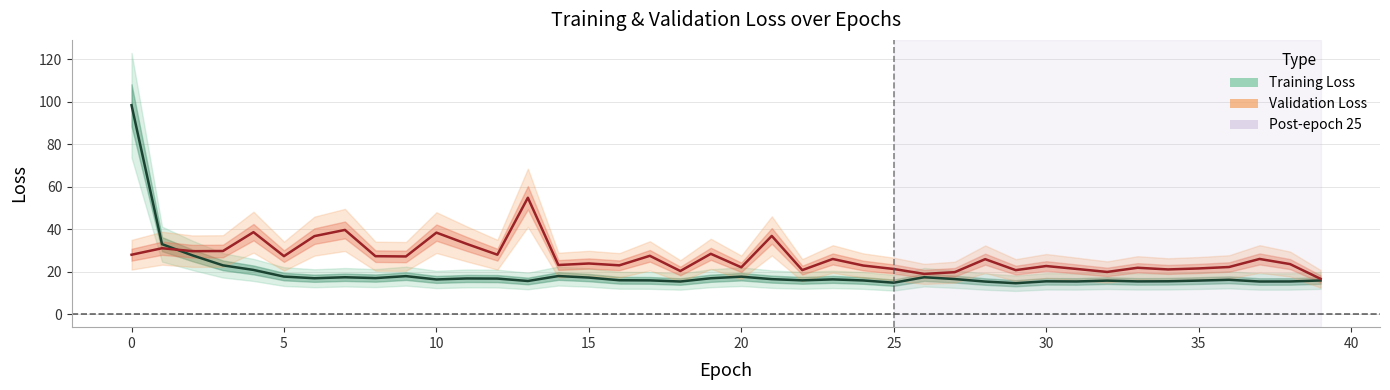

How many times do loss and val_loss cross each other?

1